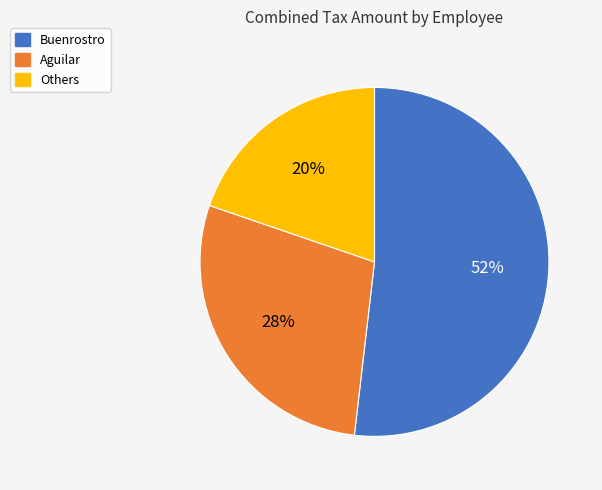

Does Buenrostro represent more than half of the total?

Yes